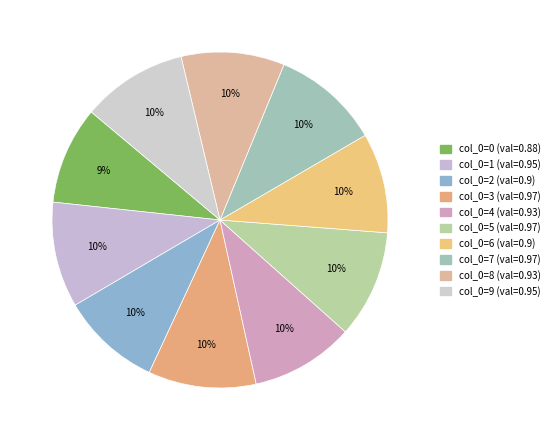

How many segments does this pie chart have?

10